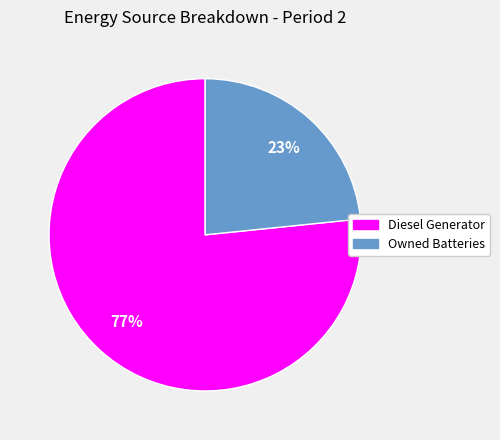

Is there any slice that represents more than half of the pie?

Yes